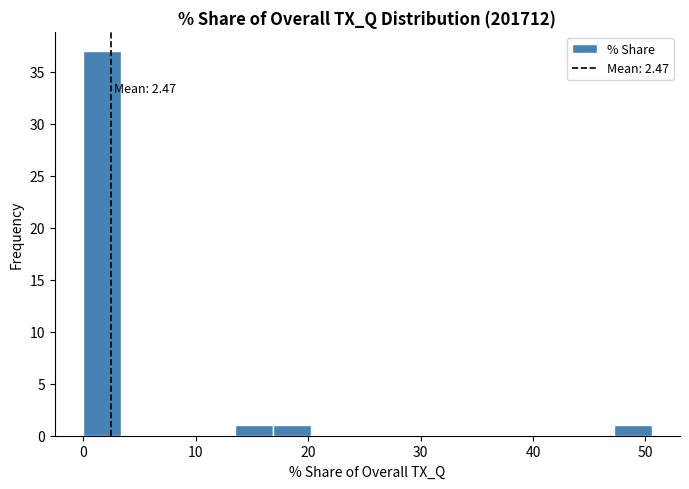

Around what value on the x-axis is the tallest bar? Give the approximate position of its centre, as read against the axis.

2